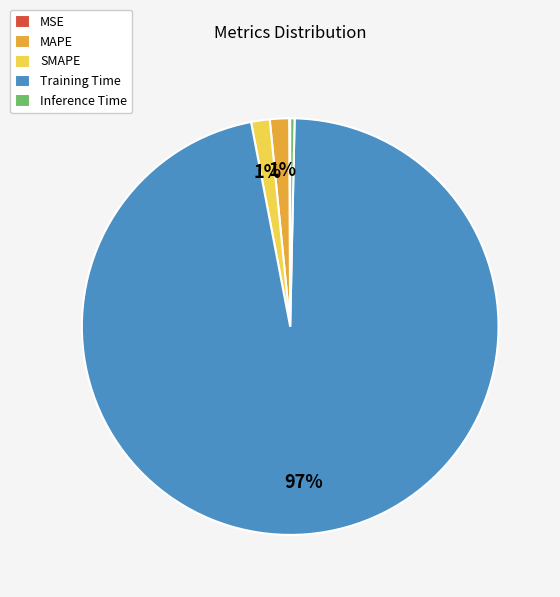

Does Training Time represent more than half of the total?

Yes